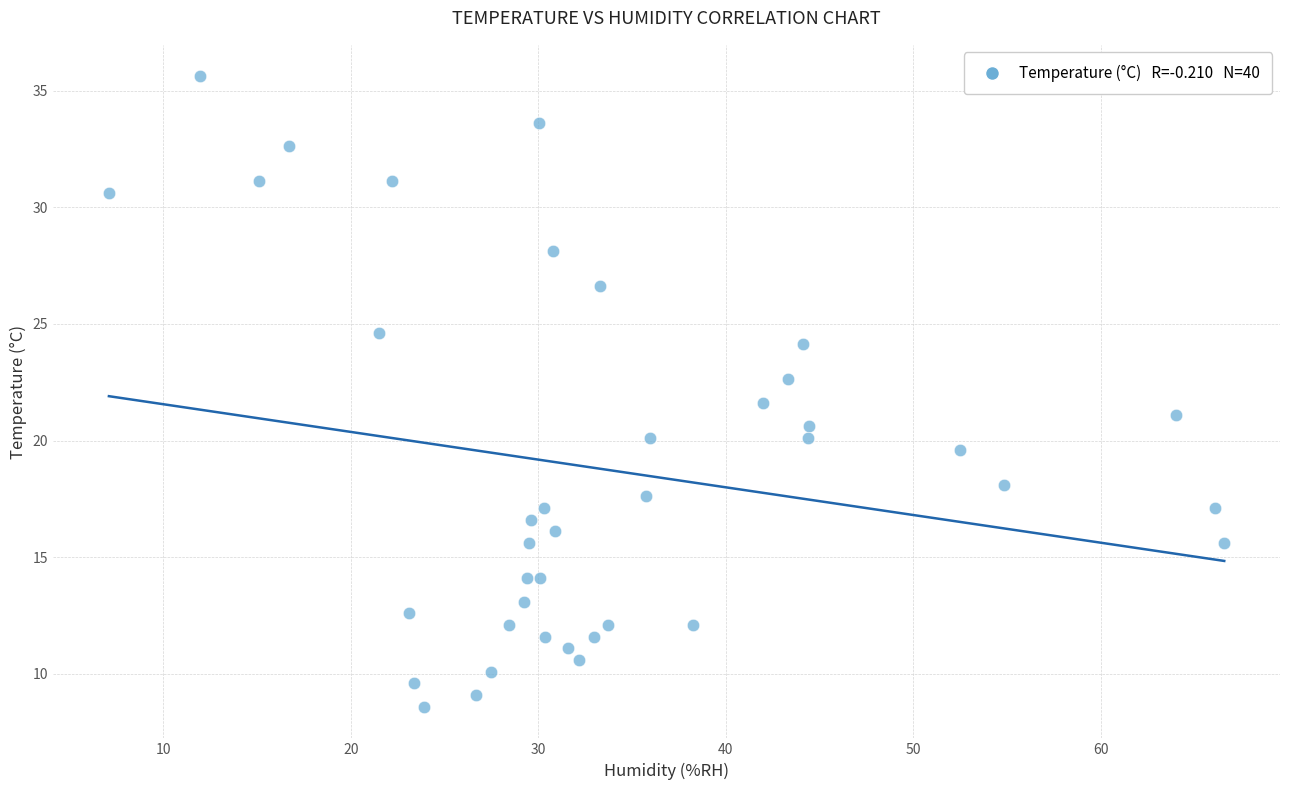

What is the range of Y values (max minus min)?

27.0